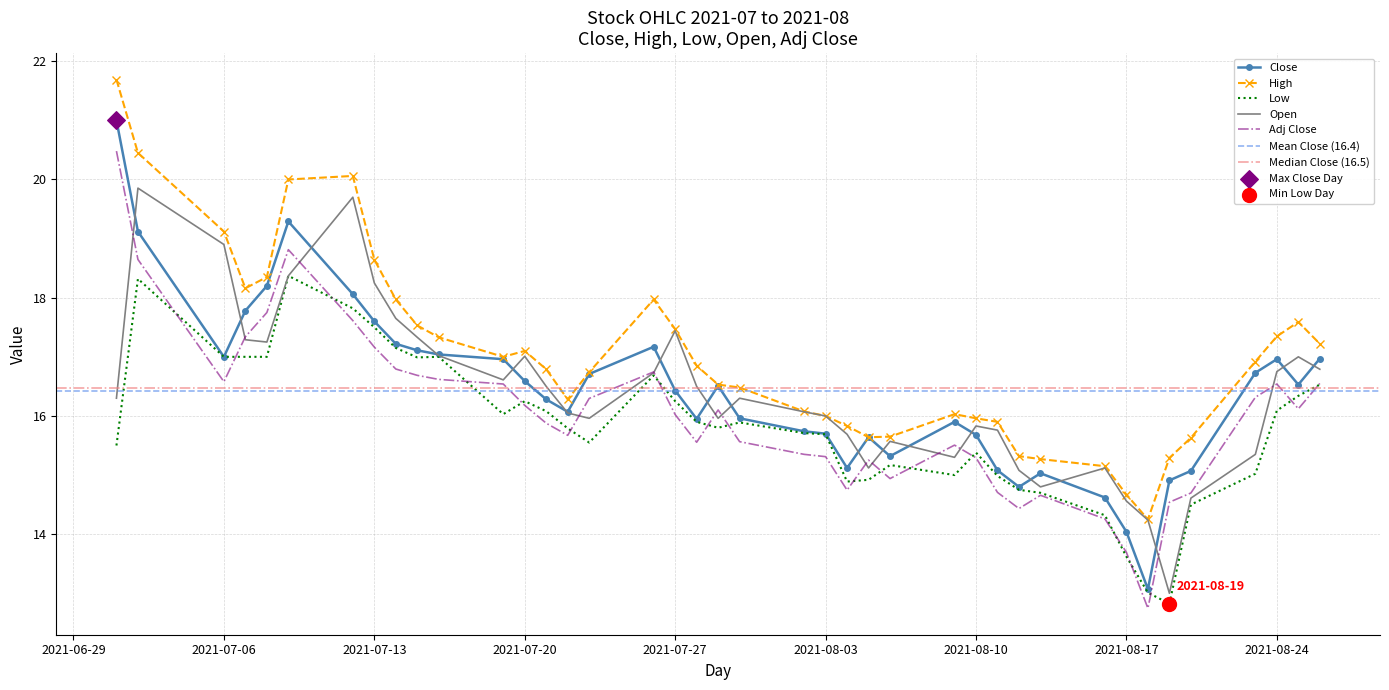

What are all the series names shown in the legend?

Close, High, Low, Open, Adj Close